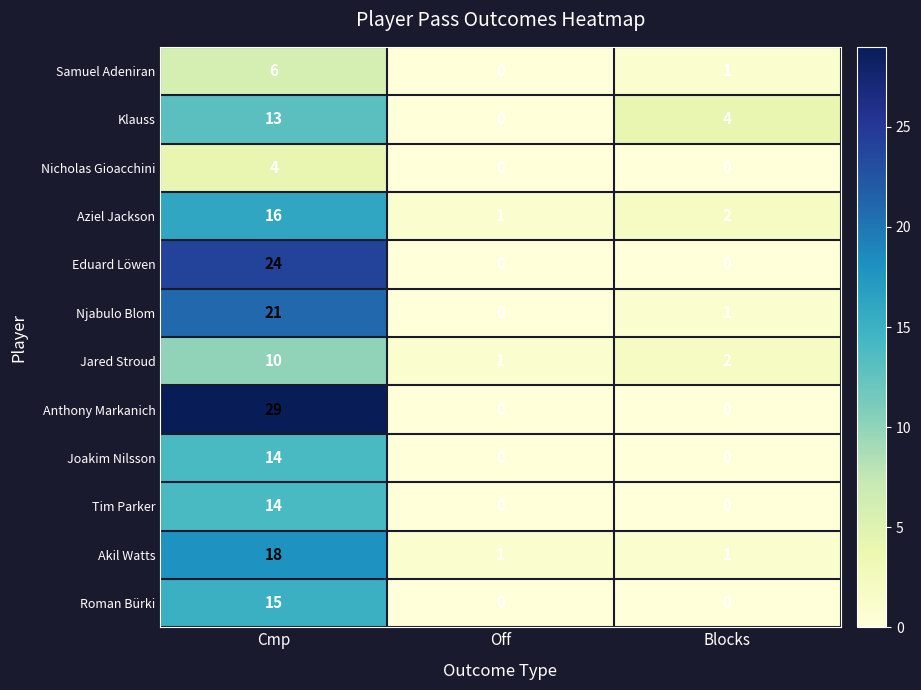

What is the difference between the Njabulo Blom values at Cmp and Off?

21